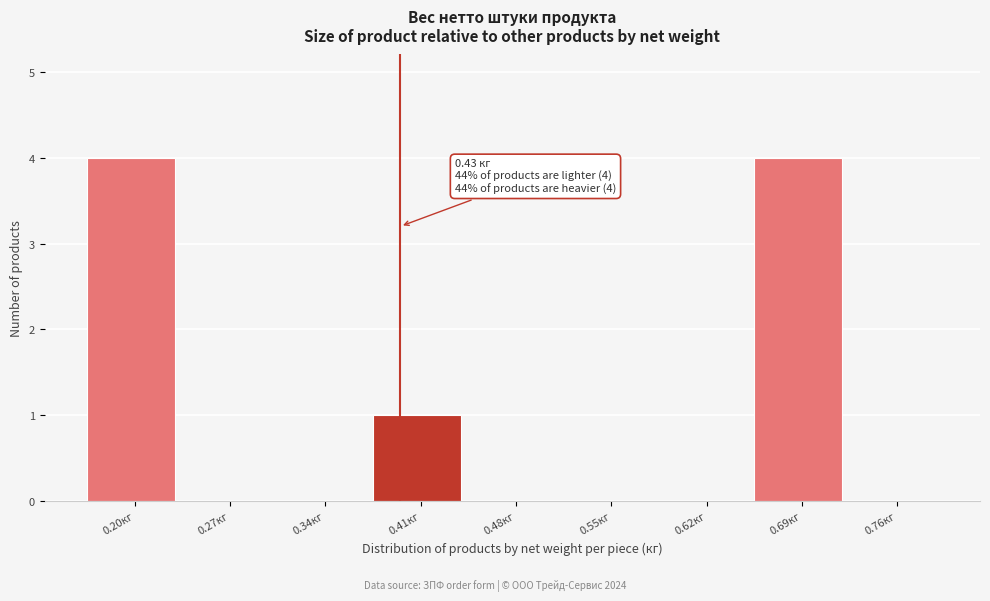

Reading left to right, list all the values displayed in this chart.

0.20кг=4	0.27кг=0	0.34кг=0	0.41кг=1	0.48кг=0	0.55кг=0	0.62кг=0	0.69кг=4	0.76кг=0